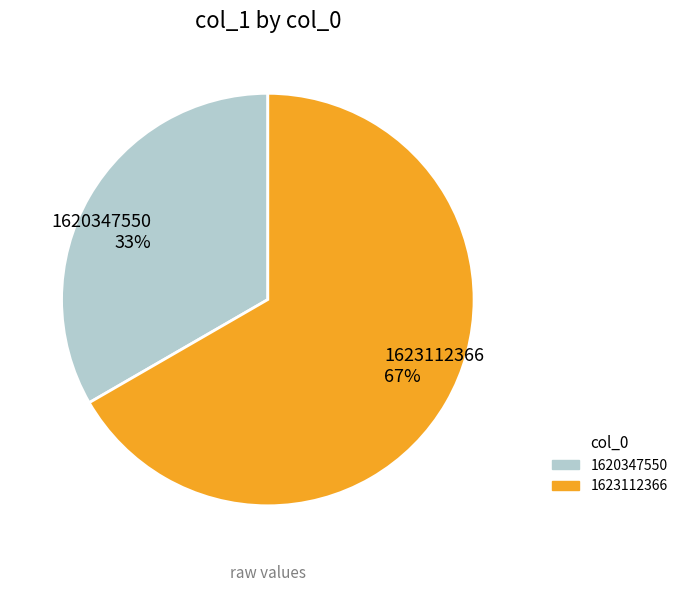

Approximately how many times larger is the value at 1620347550 33% compared to 1623112366 67%?

0.5